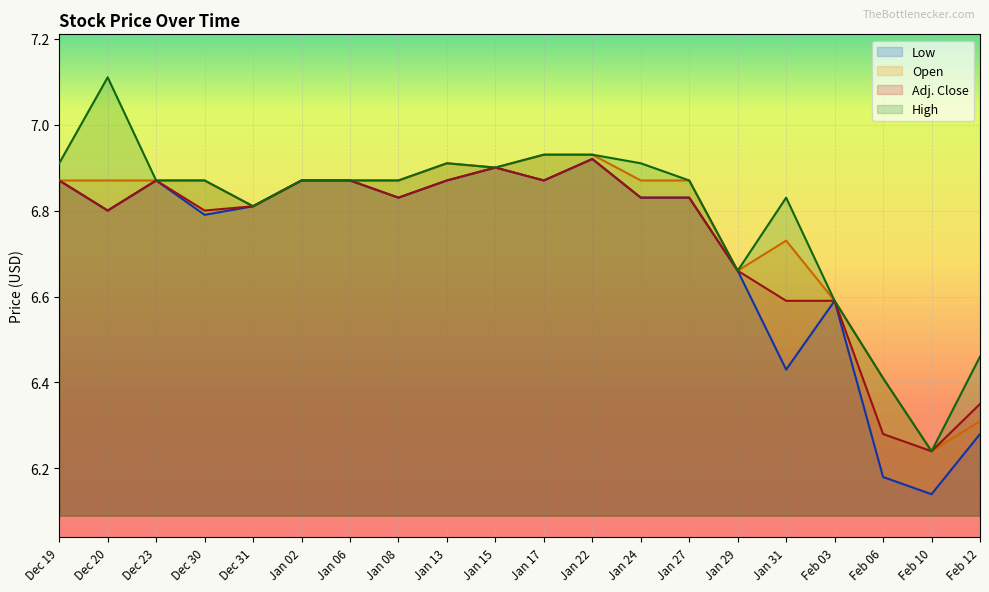

Where is High nearest to the value 6?

Feb 10